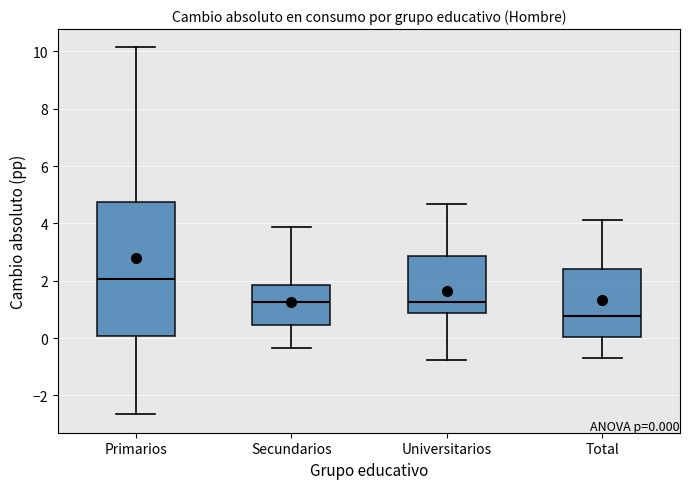

Comparing the boxes themselves (not the whiskers), which one is the tallest?

Primarios